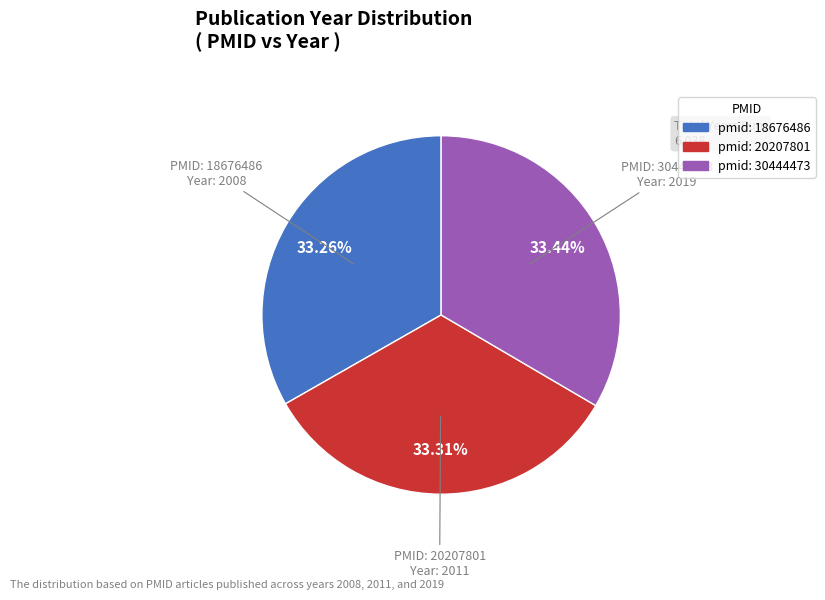

Does any single category account for the majority?

No